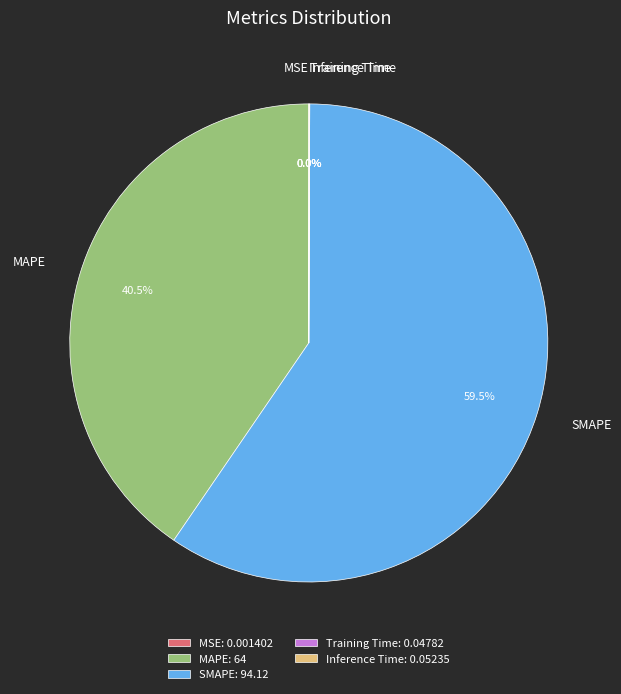

What is the ratio of the value at SMAPE to the value at MAPE?

1.5